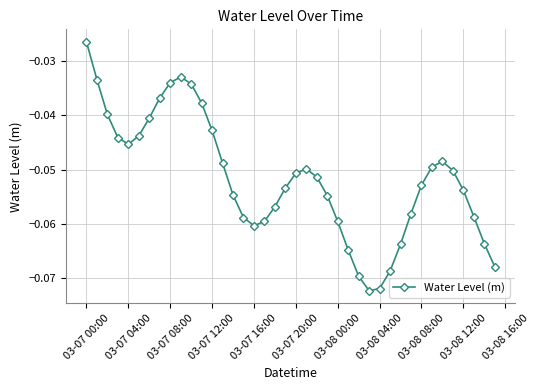

How many interior local valleys (lower than both neighbors) does the data have?

3